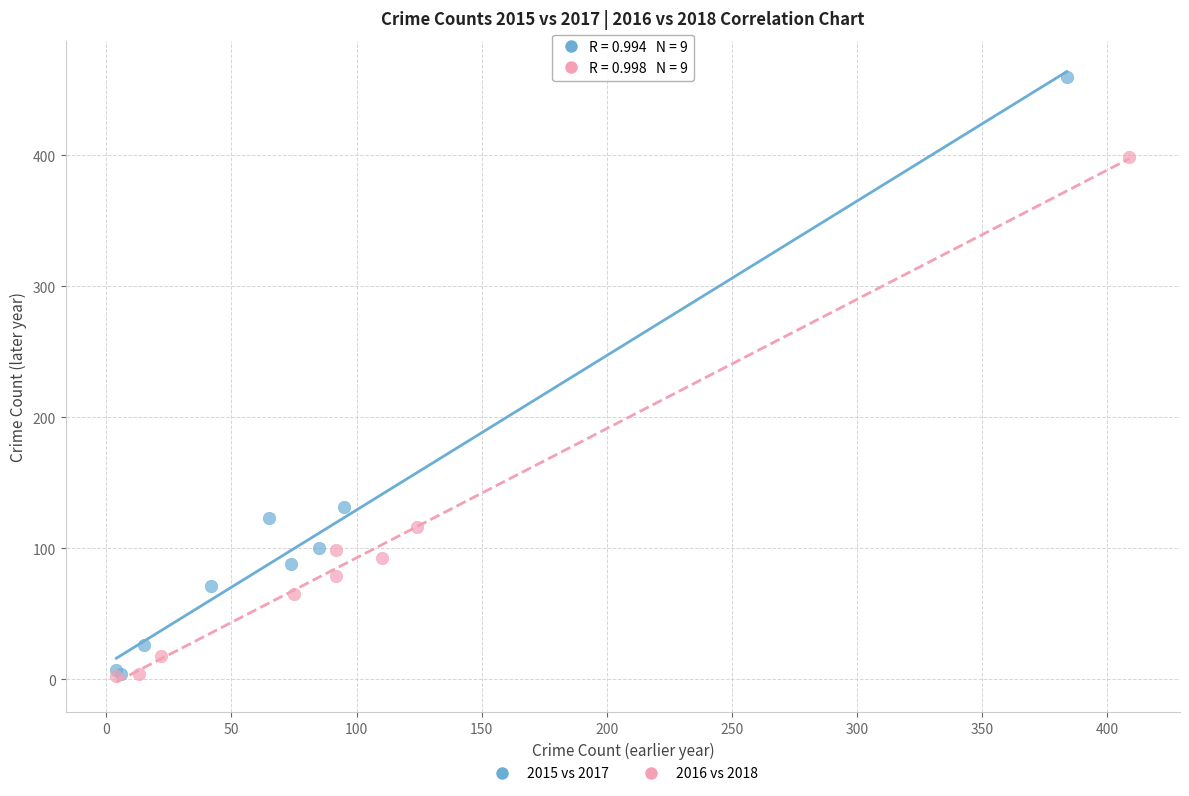

Which series contains the highest Y value?

2015 vs 2017